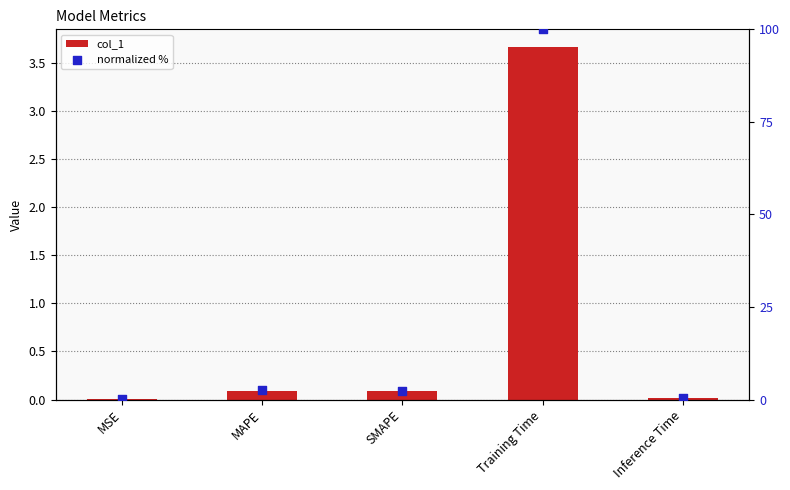

Which series contains the lowest Y value?

col_1